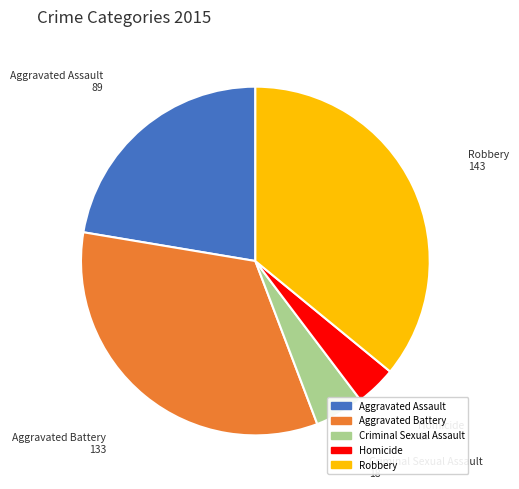

Is Aggravated Assault the majority of the pie?

No